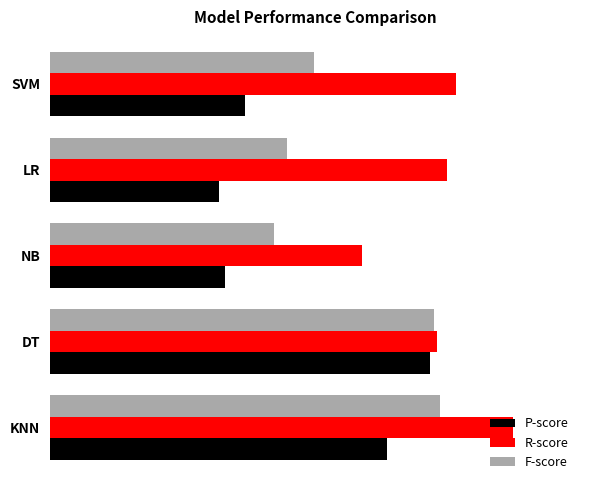

List the series in order of their peak value, highest first.

R-score, F-score, P-score